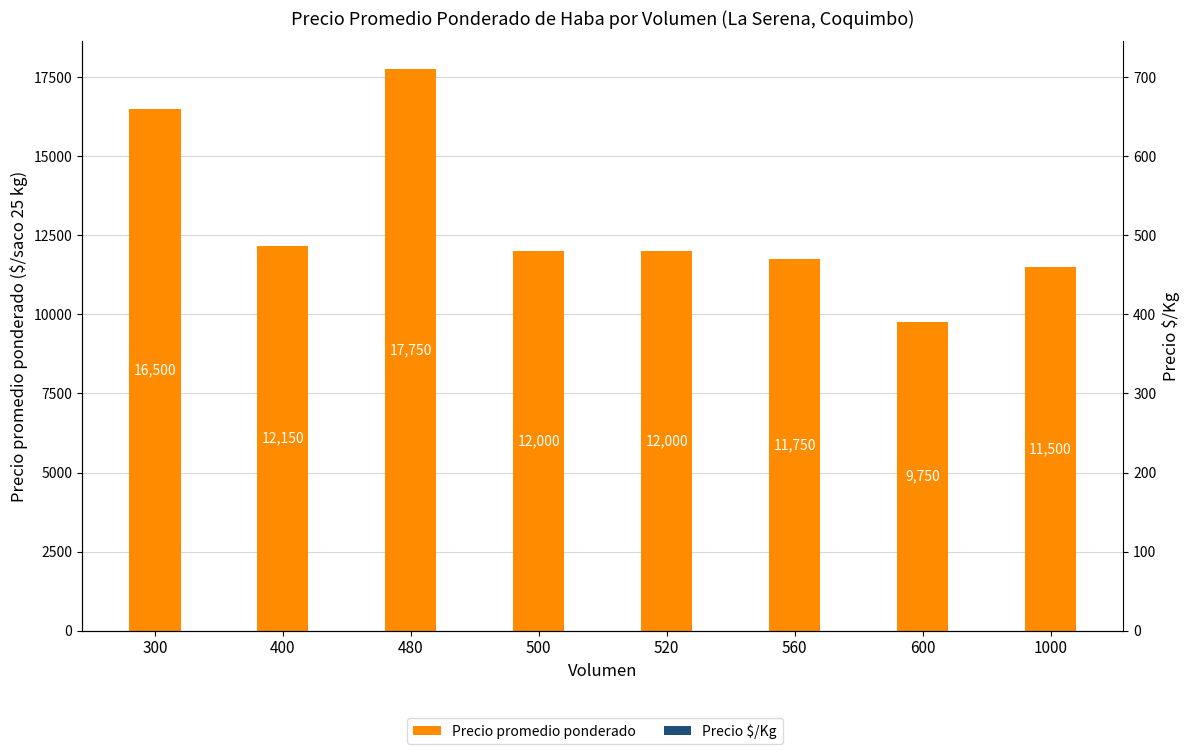

What are all the series names shown in the legend?

Precio promedio ponderado, Precio $/Kg